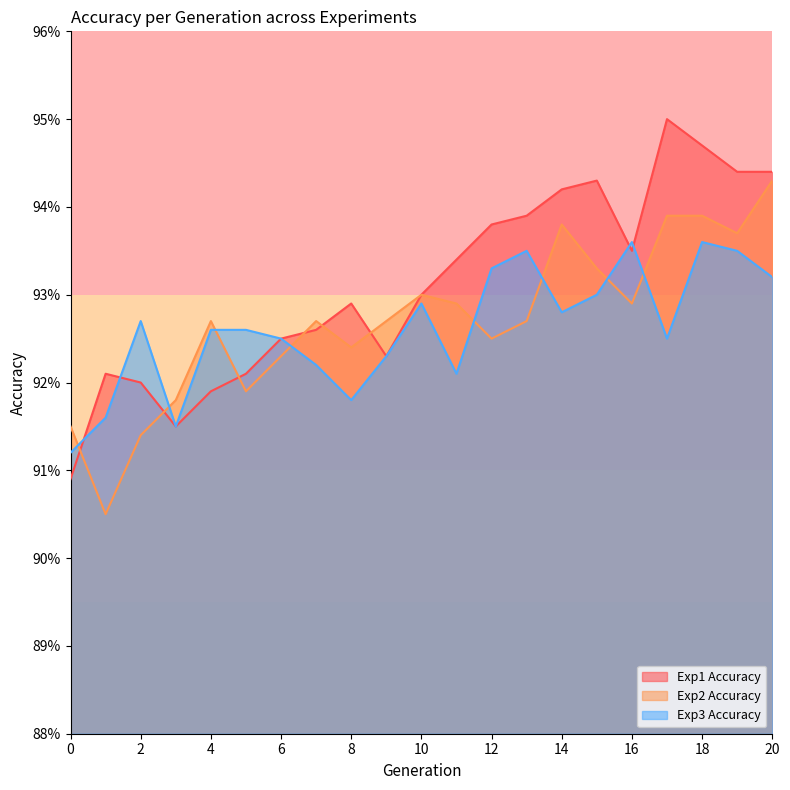

What is the sum of all Exp3 Accuracy values?

19.4